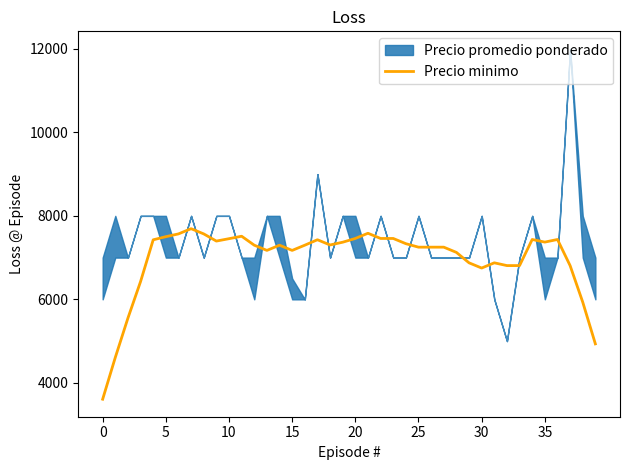

Is this an area chart (filled region under the line)?

No